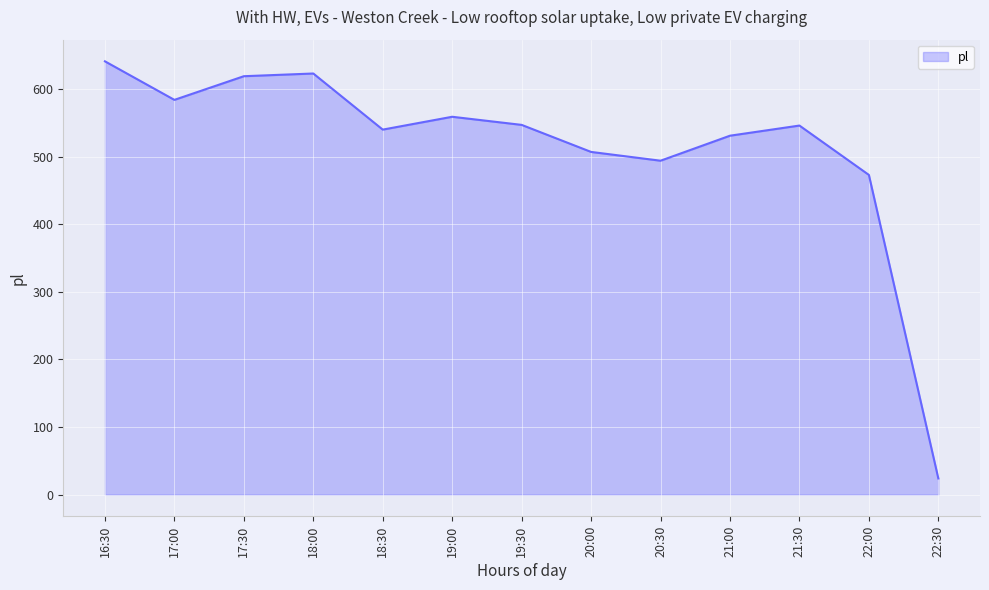

Count the number of categories in the chart.

13